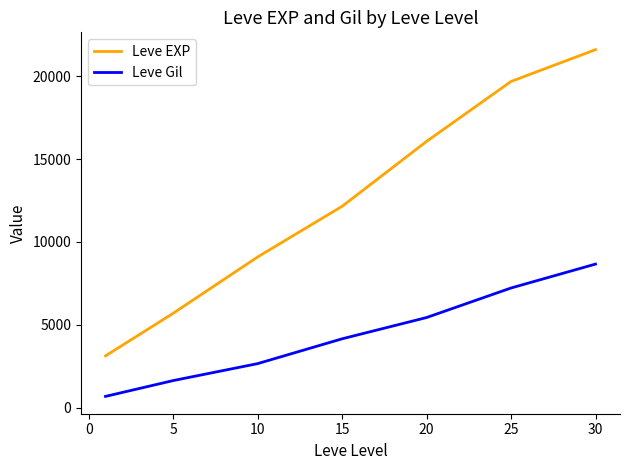

True or false: Leve EXP and Leve Gil intersect in this chart.

False